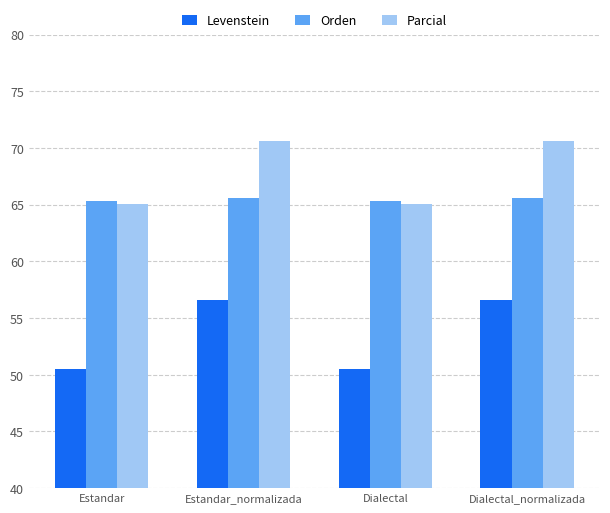

What position from the right is Estandar_normalizada?

3